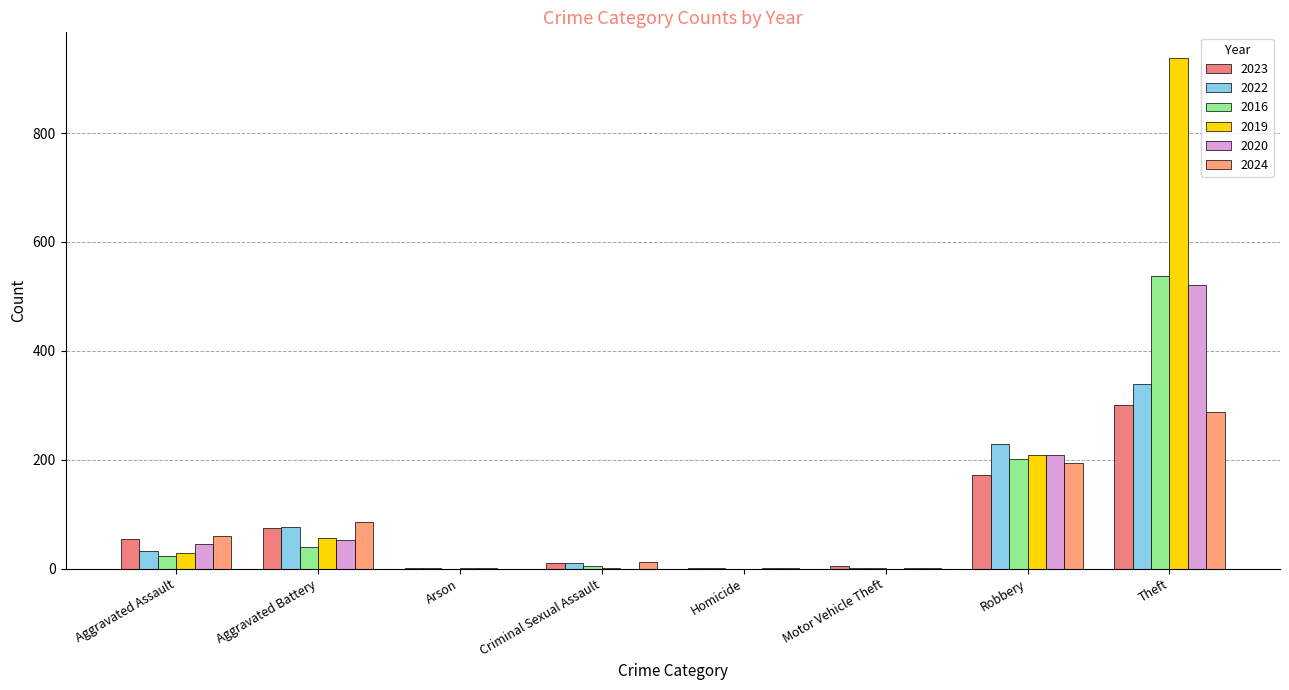

At which label does 2019 first exceed 29?

Aggravated Battery